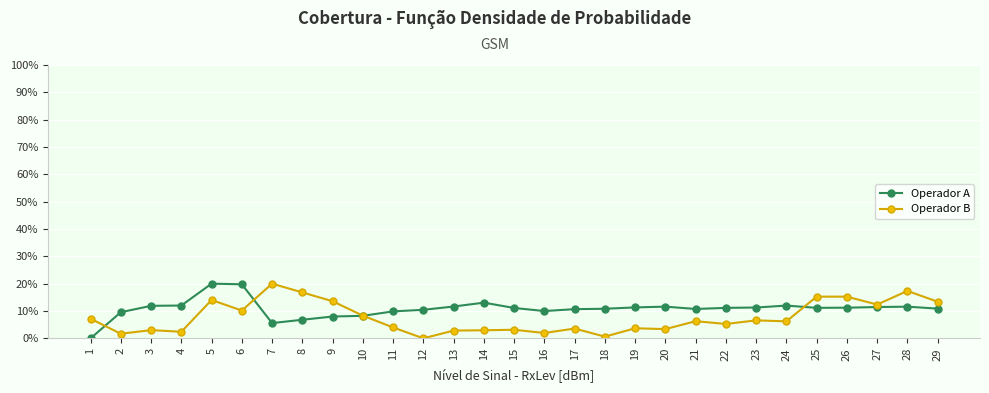

Where does the Operador B series first go above 6?

1